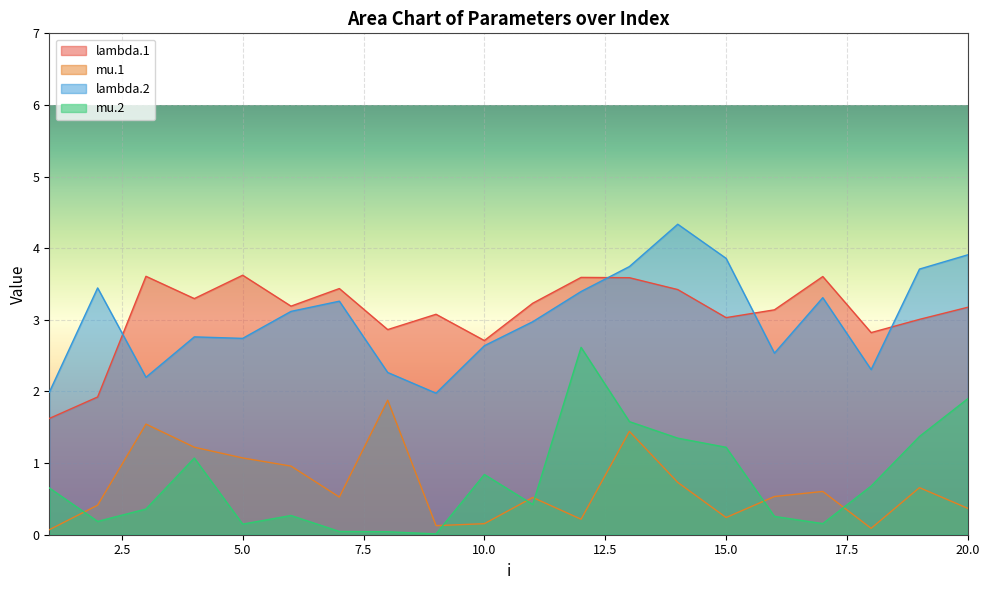

How many times do lambda.1 and lambda.2 cross each other?

4